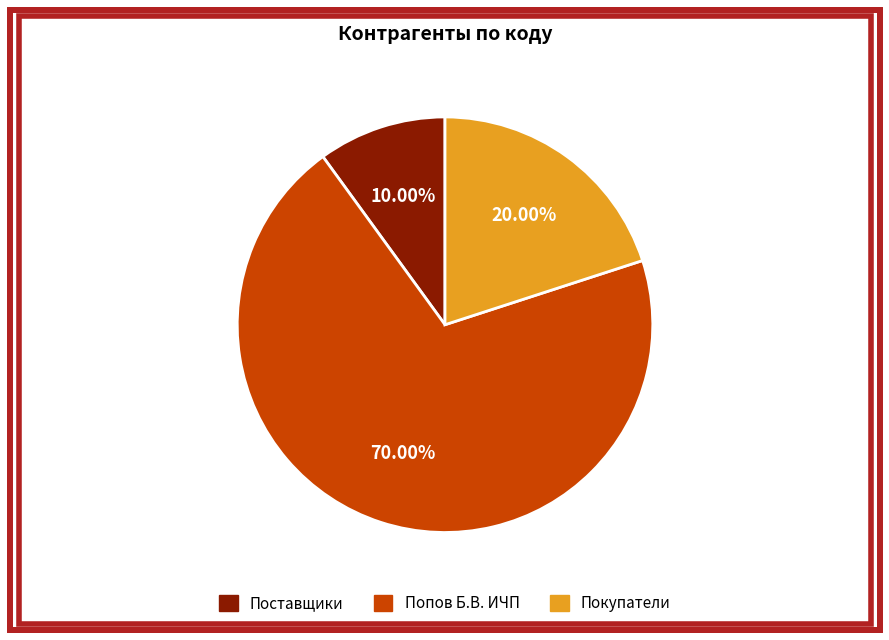

Does any single category account for the majority?

Yes